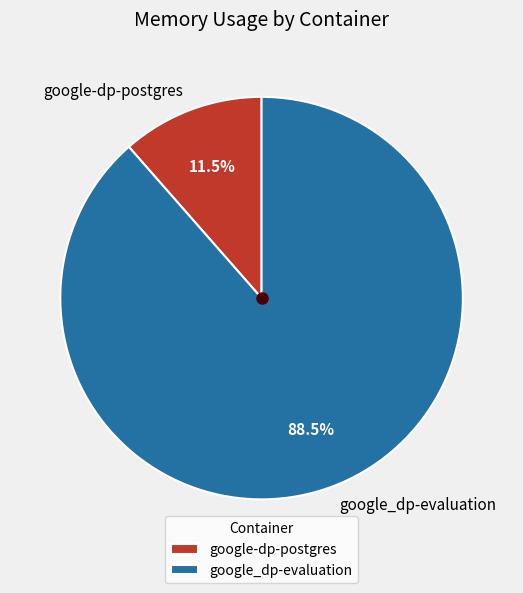

Is there any slice that represents more than half of the pie?

Yes